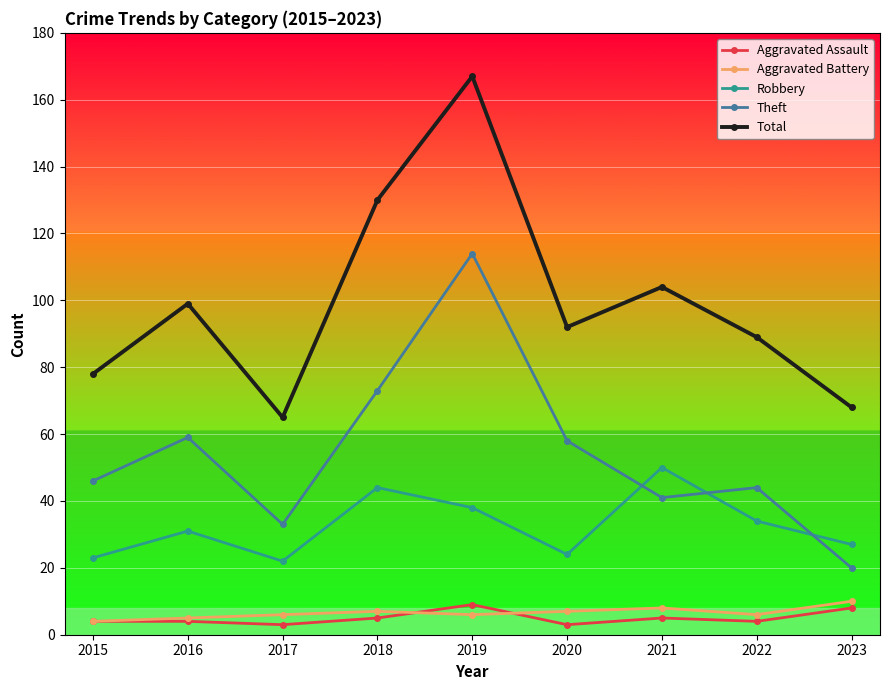

True or false: Aggravated Battery and Theft cross at least once.

False